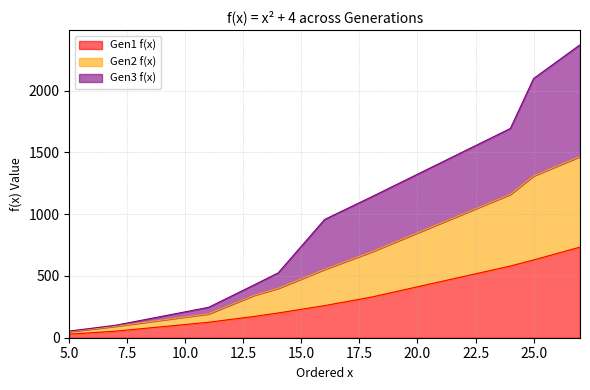

True or false: Gen2 f(x) and Gen3 f(x) cross at least once.

False